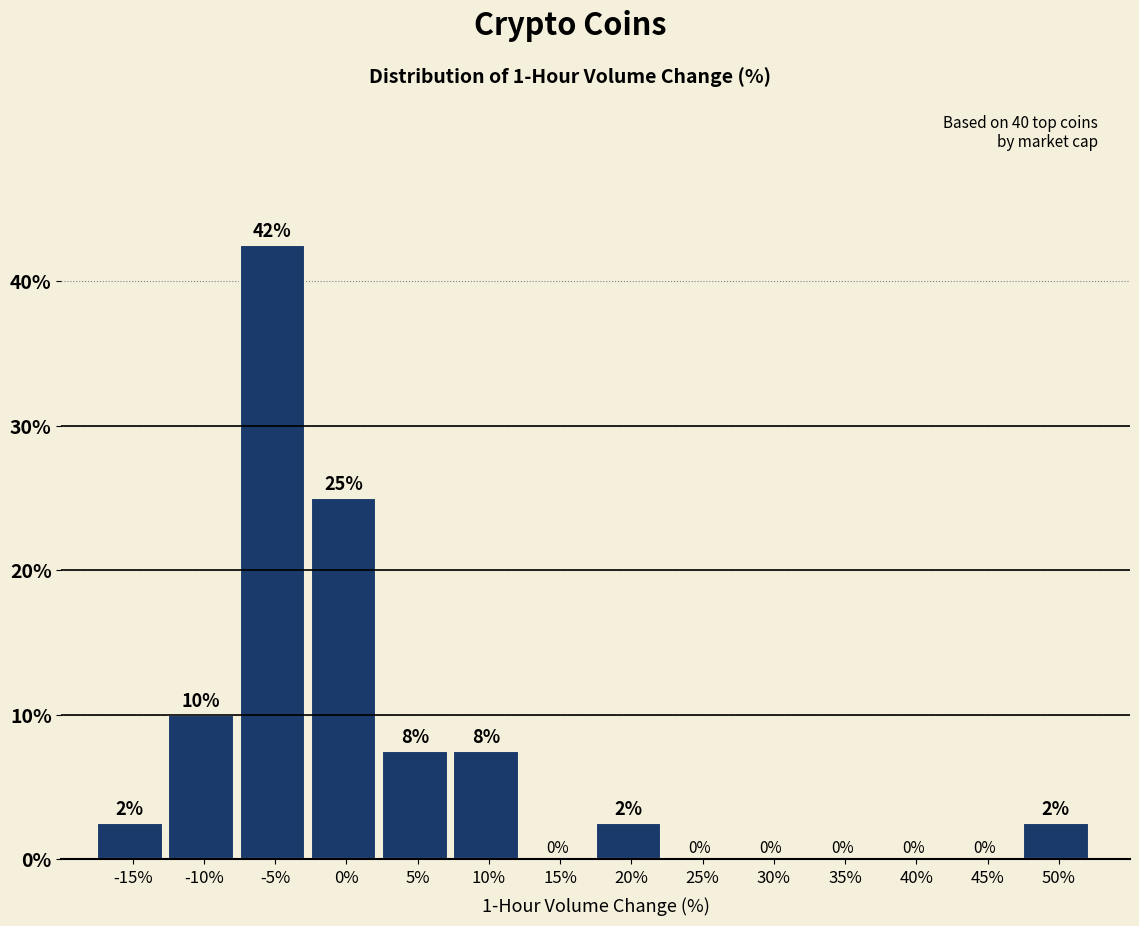

What is the approximate value at 50%?

2.5